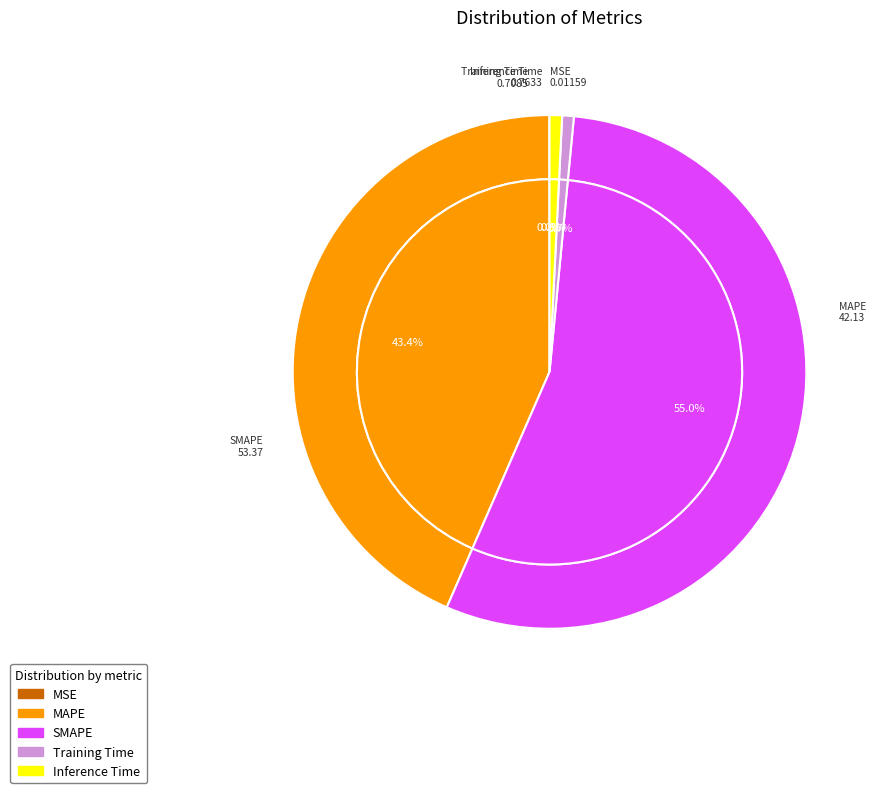

Combined, do MAPE and Inference Time account for over 50%?

No